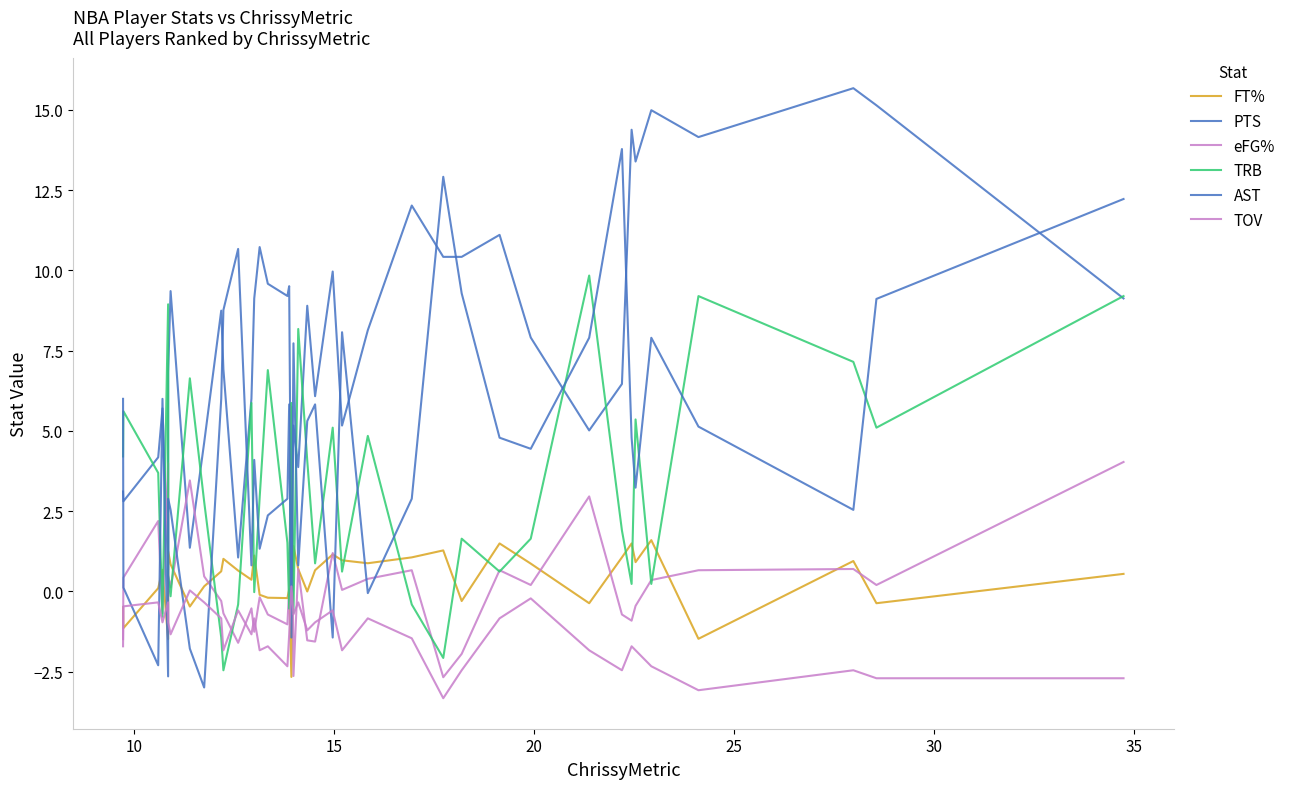

Does the chart have visible grid lines?

No